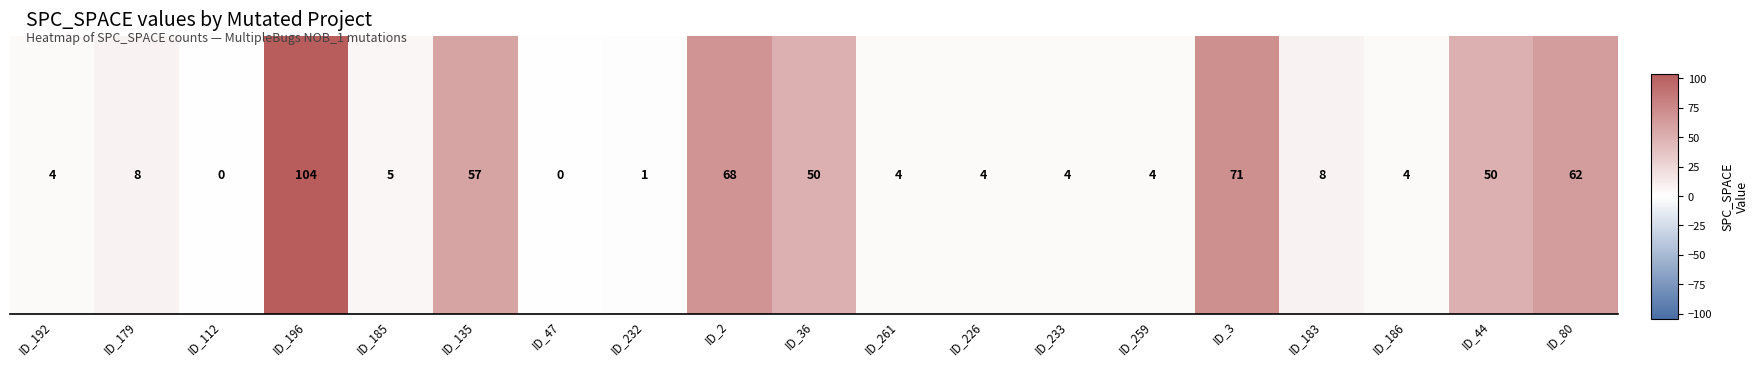

Which label corresponds to the smallest value in the chart?

ID_112